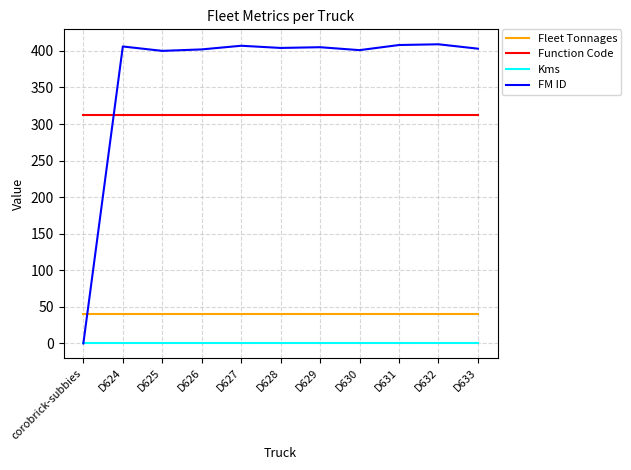

True or false: Function Code has a value of 196 at D628.

False